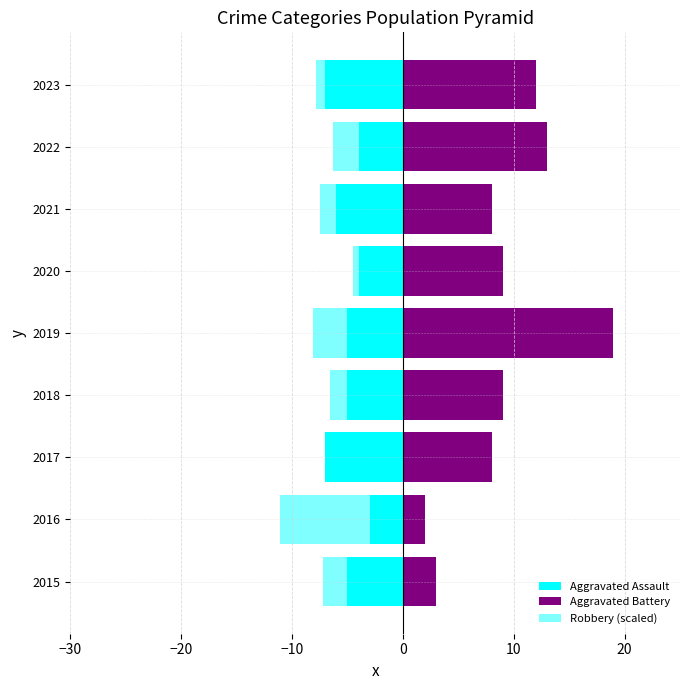

What is the sum of all Aggravated Battery values?

83.0